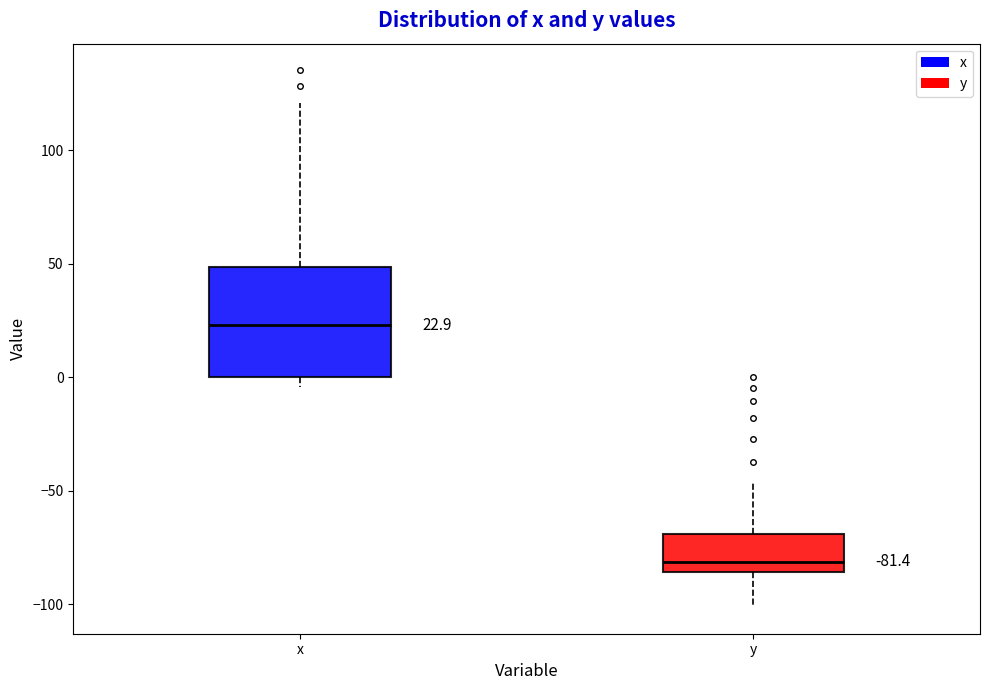

Which box's median line is the lowest?

y